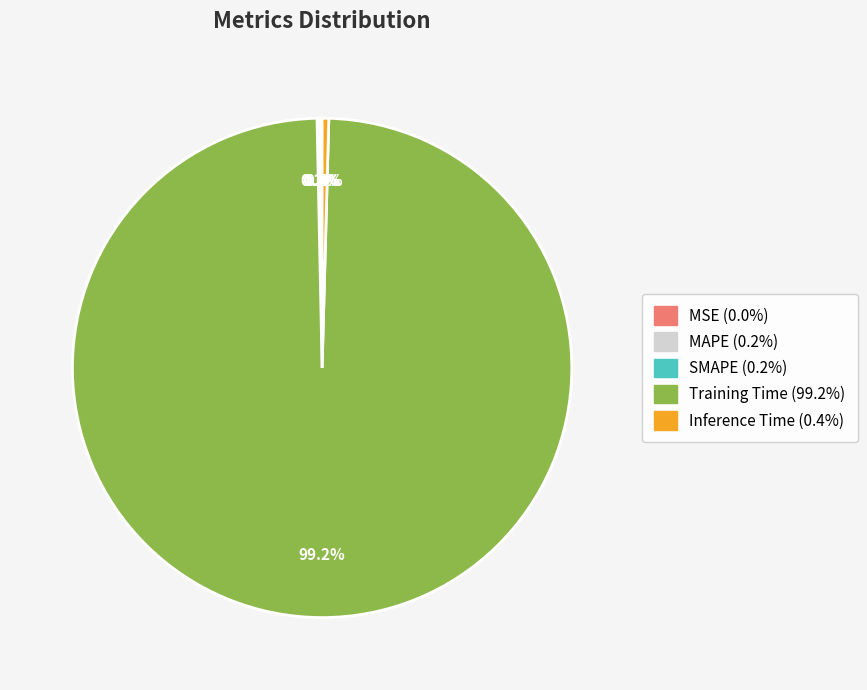

Is there a majority slice in this chart?

Yes